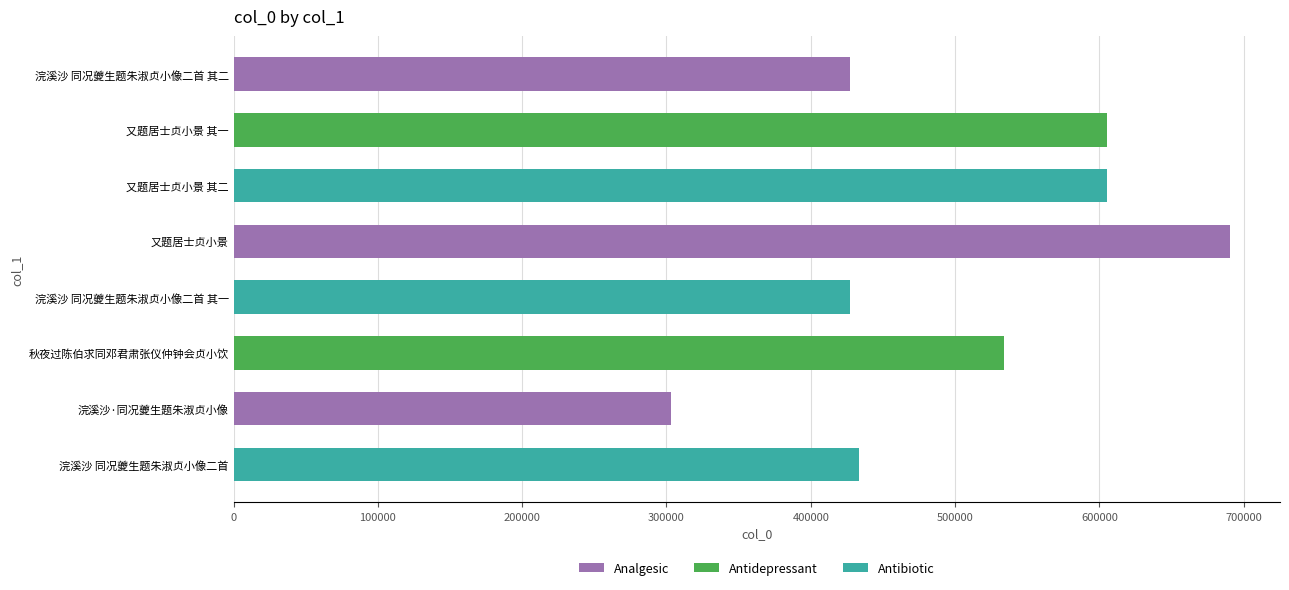

Where is the data nearest to the value 497058?

秋夜过陈伯求同邓君肃张仪仲钟会贞小饮